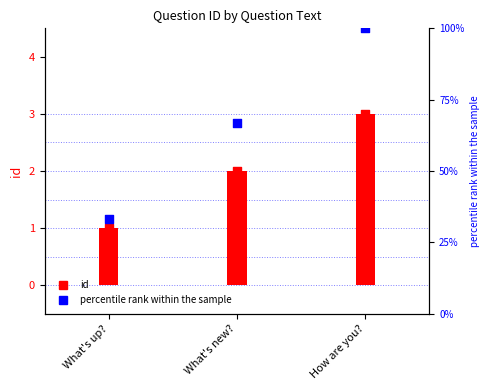

Which series has the largest total across all categories?

percentile rank within the sample